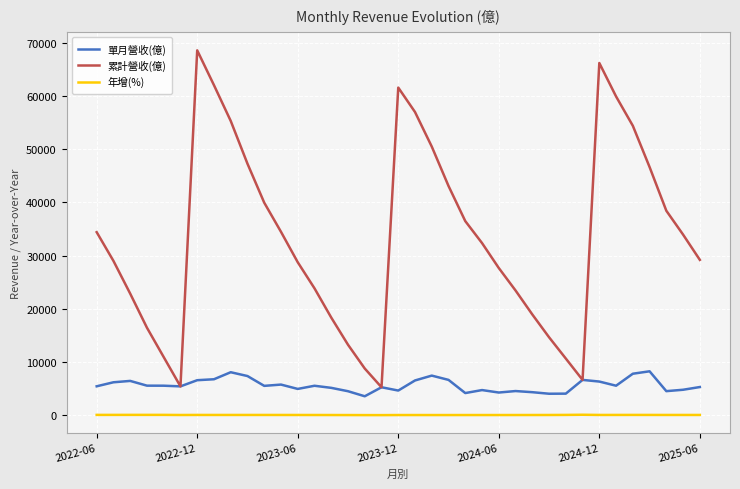

List the series in order of their overall mean, lowest first.

年增(%), 單月營收(億), 累計營收(億)